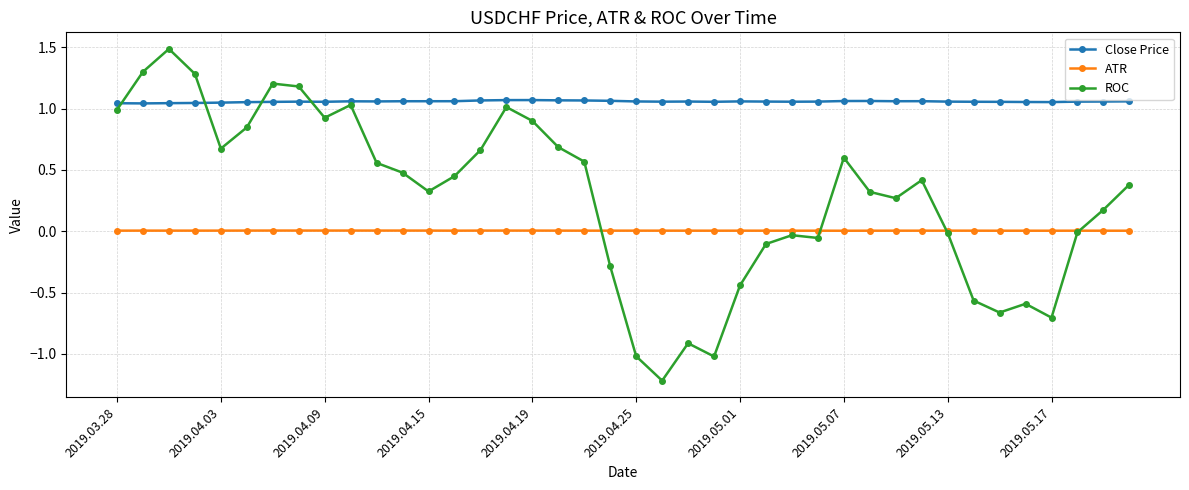

Rank the series by their average value, from lowest to highest.

ATR, ROC, Close Price